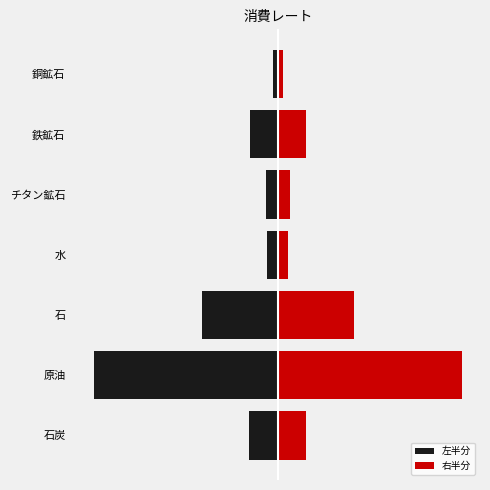

The 左半分 series shows -71 at 水. True or false?

True